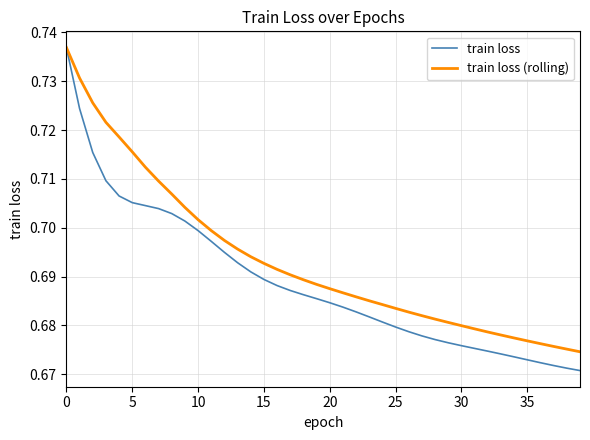

Rank the series by their average value, from lowest to highest.

train loss, train loss (rolling)